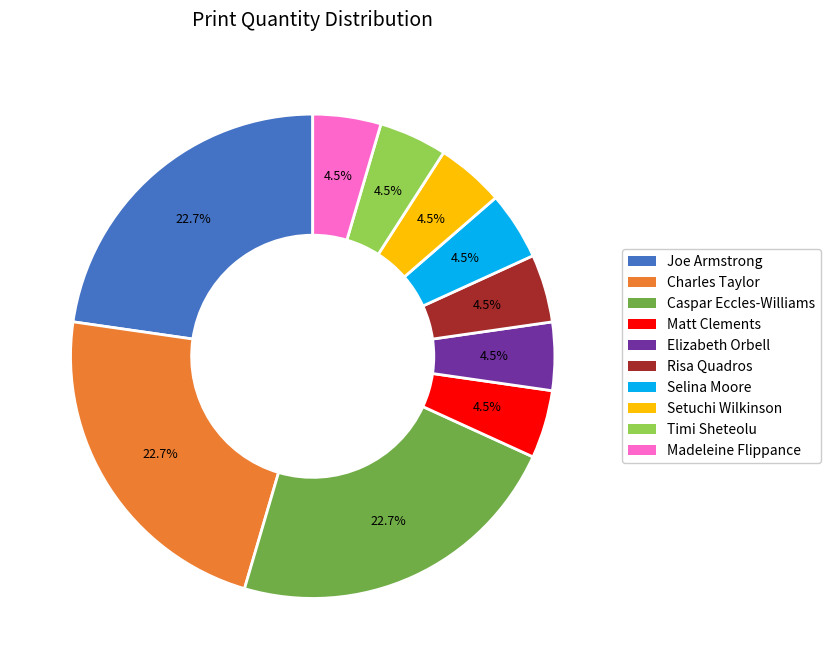

To the nearest percent, what percentage of the pie is Charles Taylor?

23%